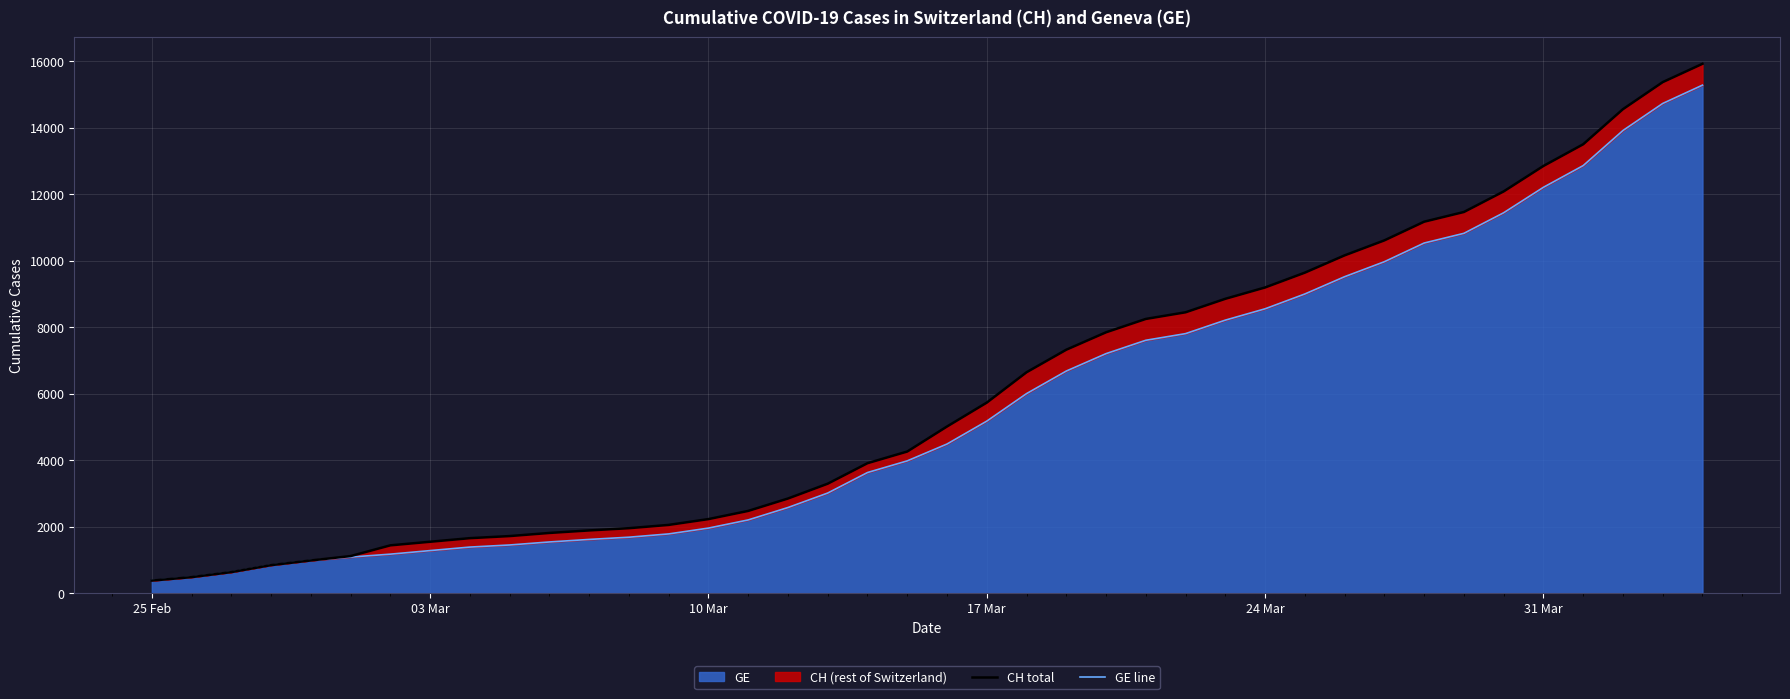

What is the maximum value for GE?

15284